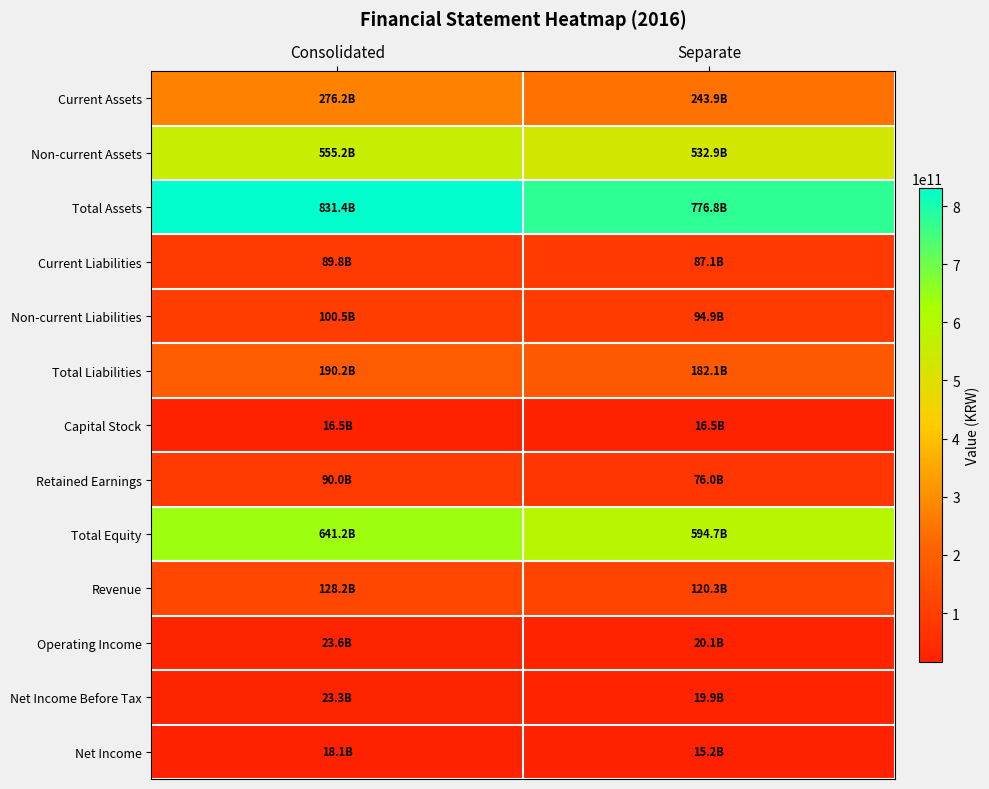

At which category is the sum across all series the highest?

Consolidated